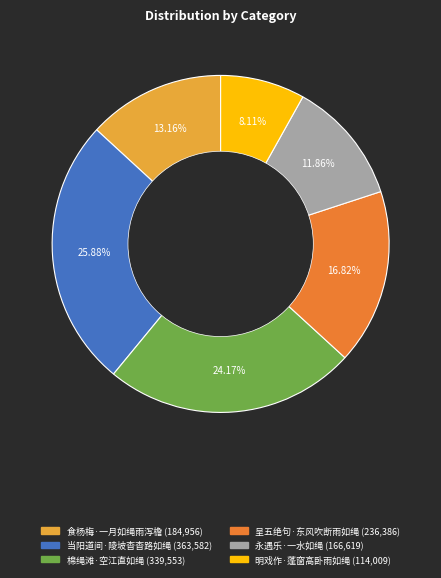

What is the ratio of the value at 棉绳滩·空江直如绳 to the value at 当阳道间·陵坡杳杳路如绳?

0.9